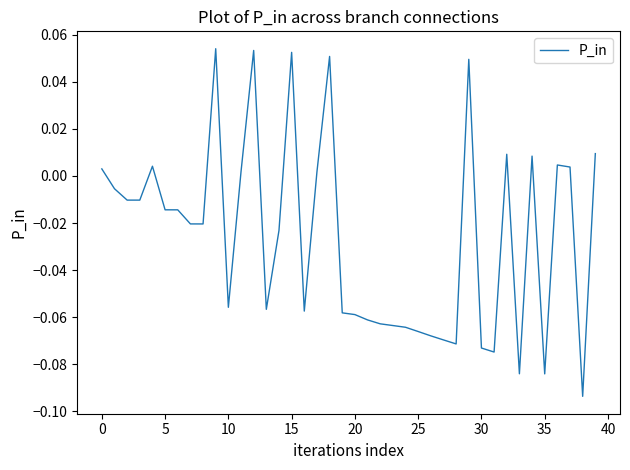

Does the chart have visible grid lines?

No